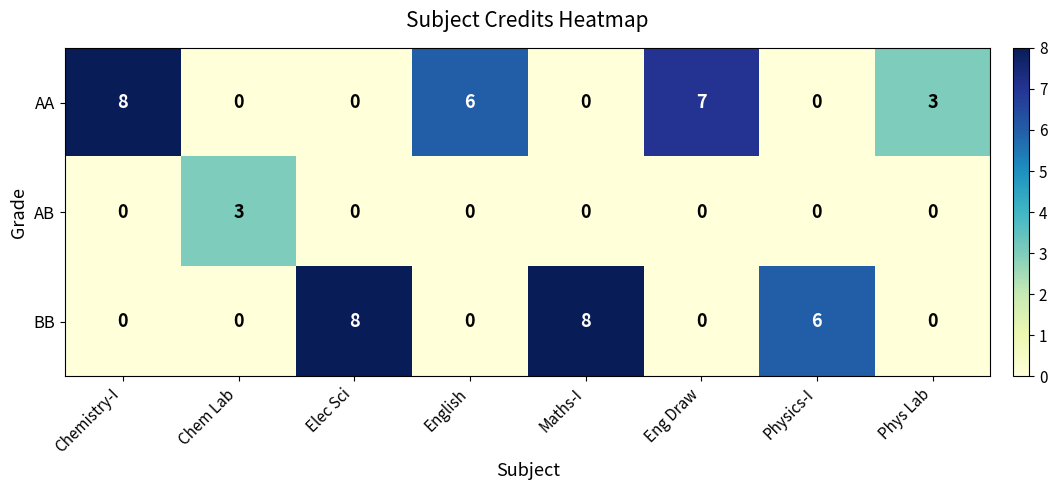

What is the total value across all series at Chem Lab?

3